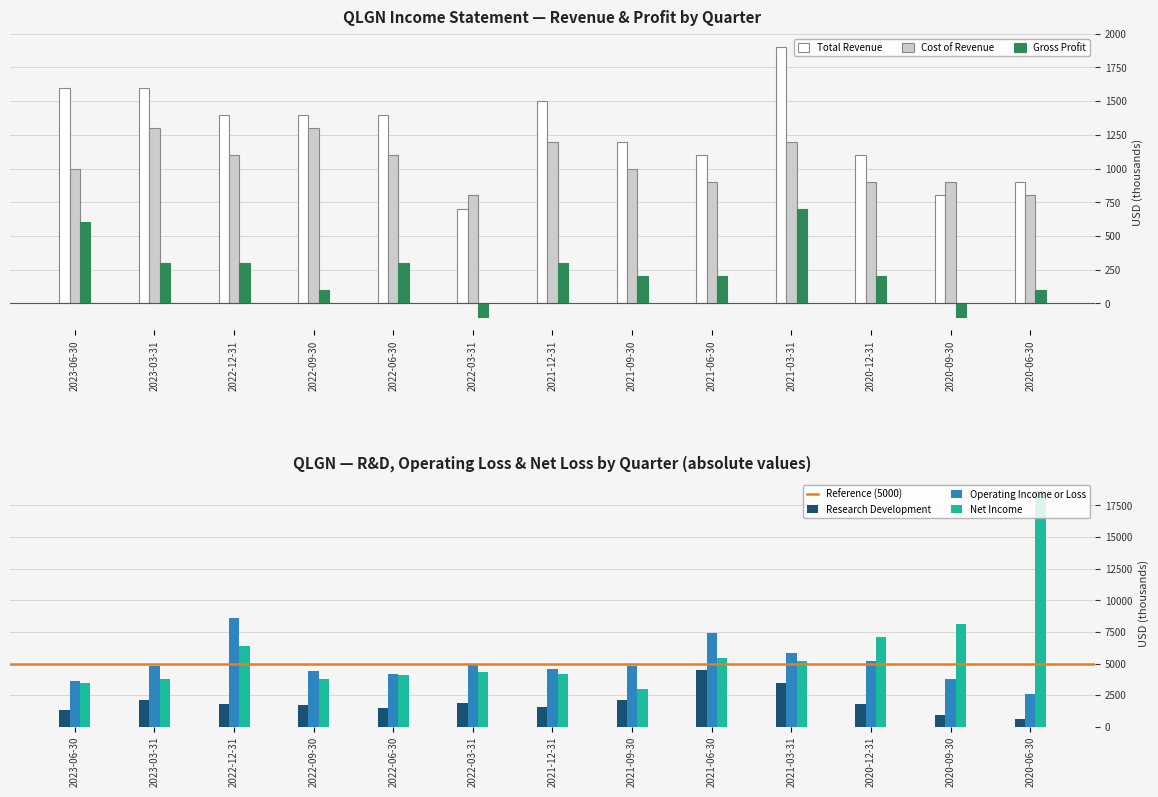

What value does the Research Development series have at 2022-06-30?

1500